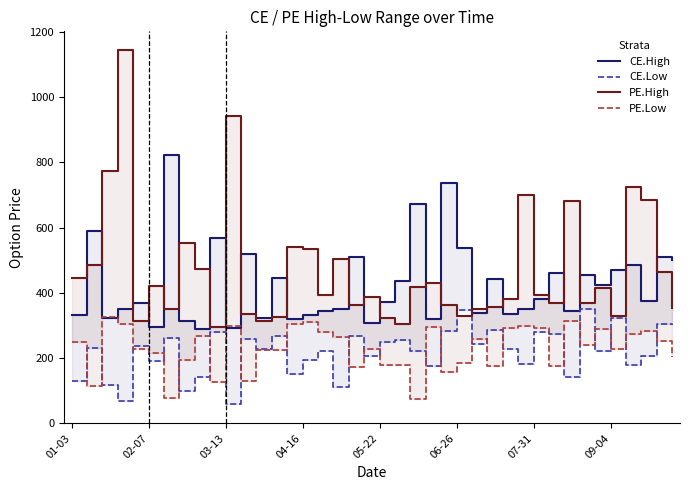

In CE.High, how many points are higher than both neighbors (excluding endpoints)?

14